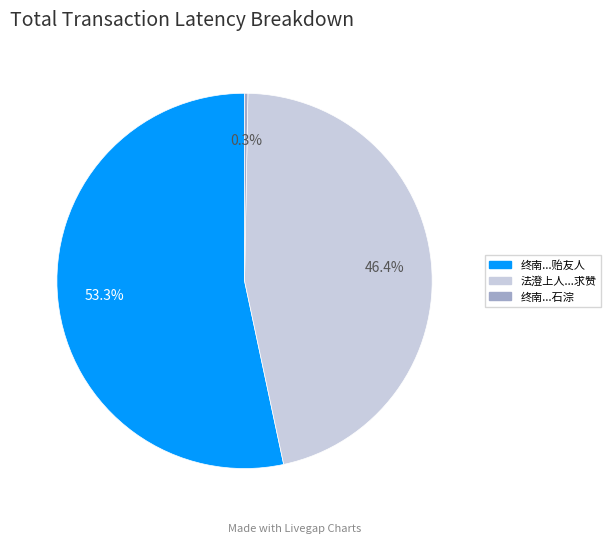

How many slices are in this pie chart?

3